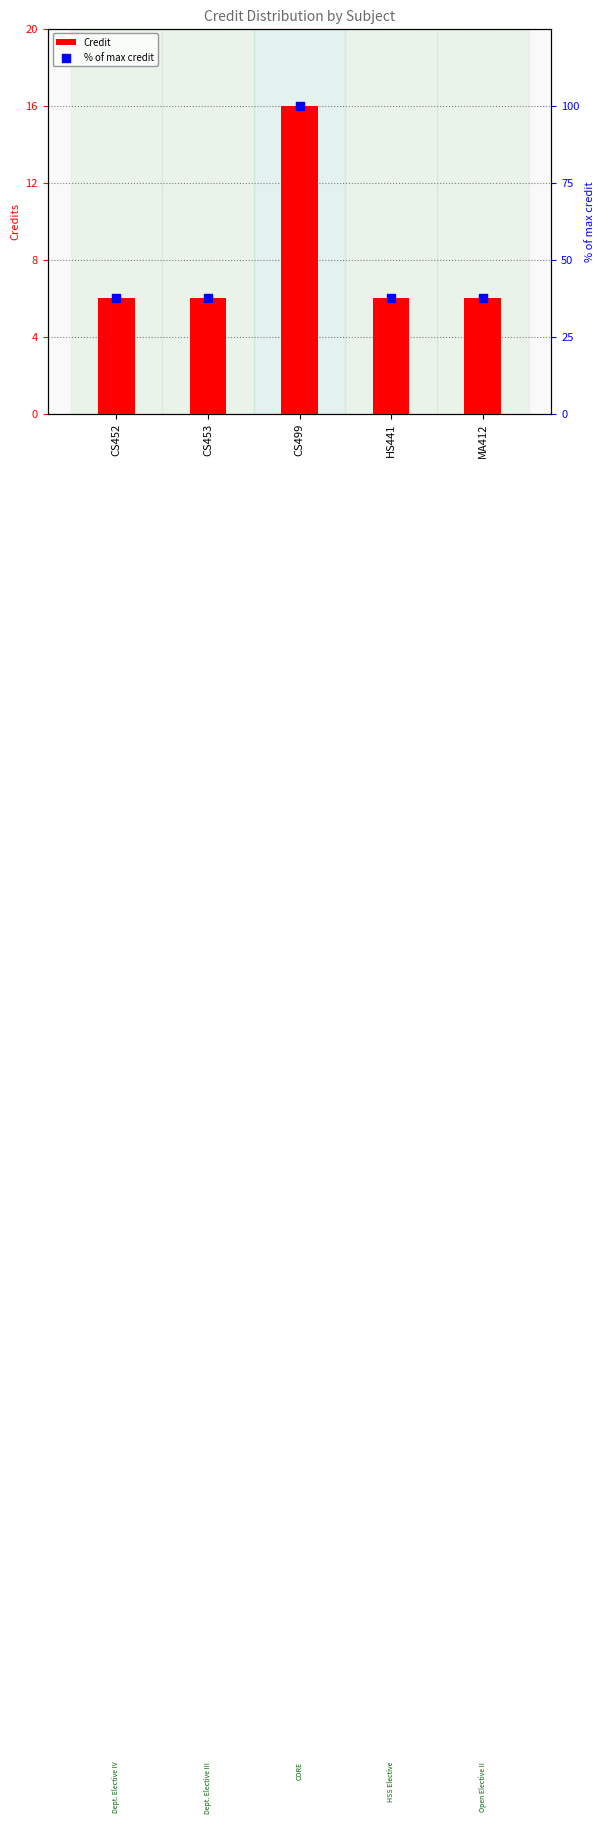

At how many categories does at least one series exceed 26?

5